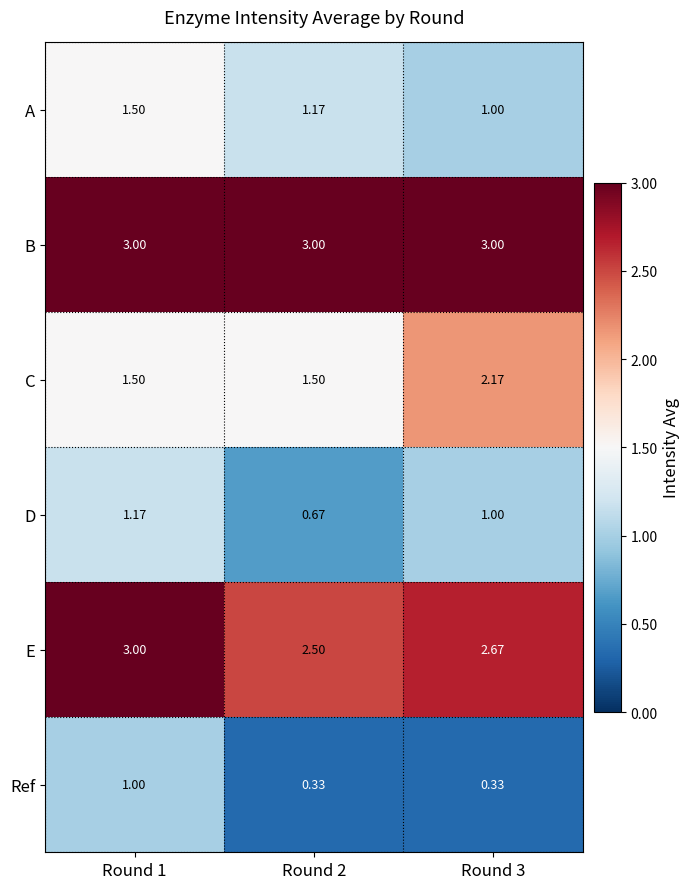

At Round 2, list the series in order from smallest to largest.

Ref, D, A, C, E, B